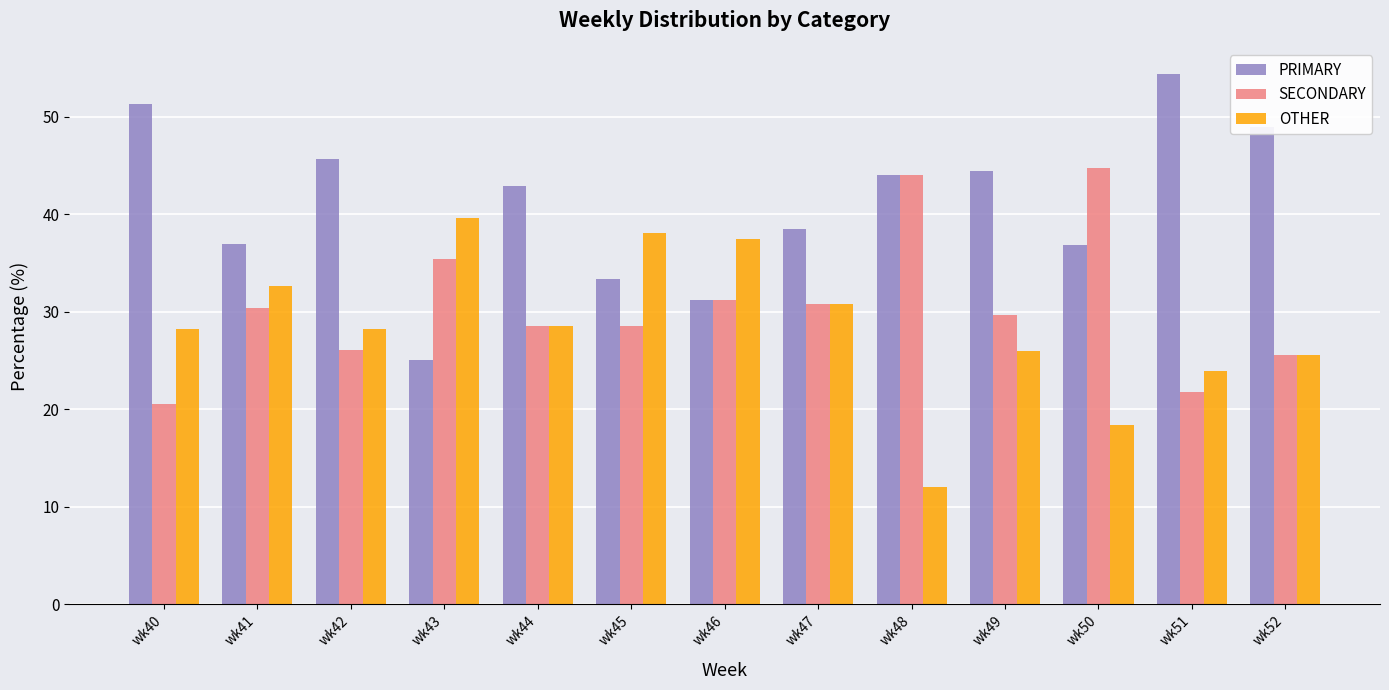

Rank the series at wk43 from highest to lowest value.

OTHER, SECONDARY, PRIMARY